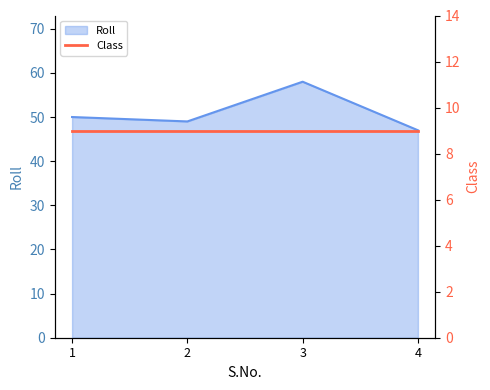

True or false: the data shows 49 at 2.

True